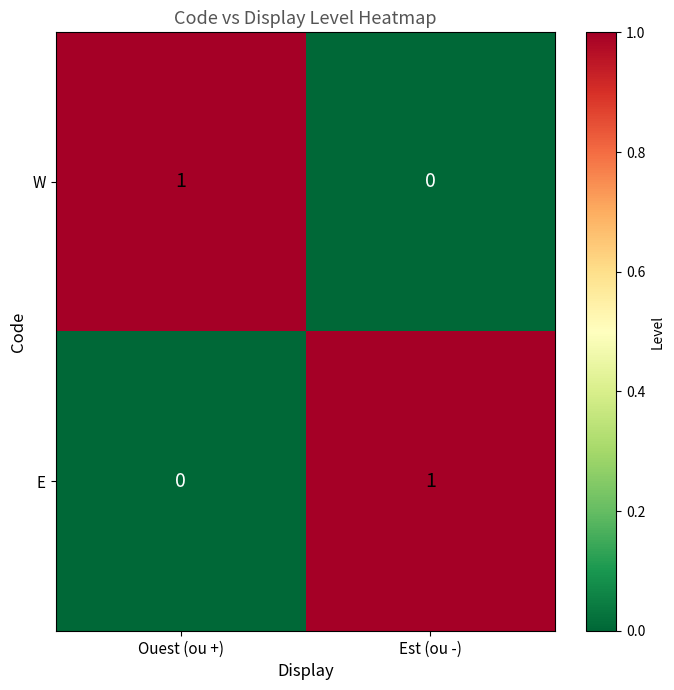

Where is E nearest to the value 0?

Ouest (ou +)